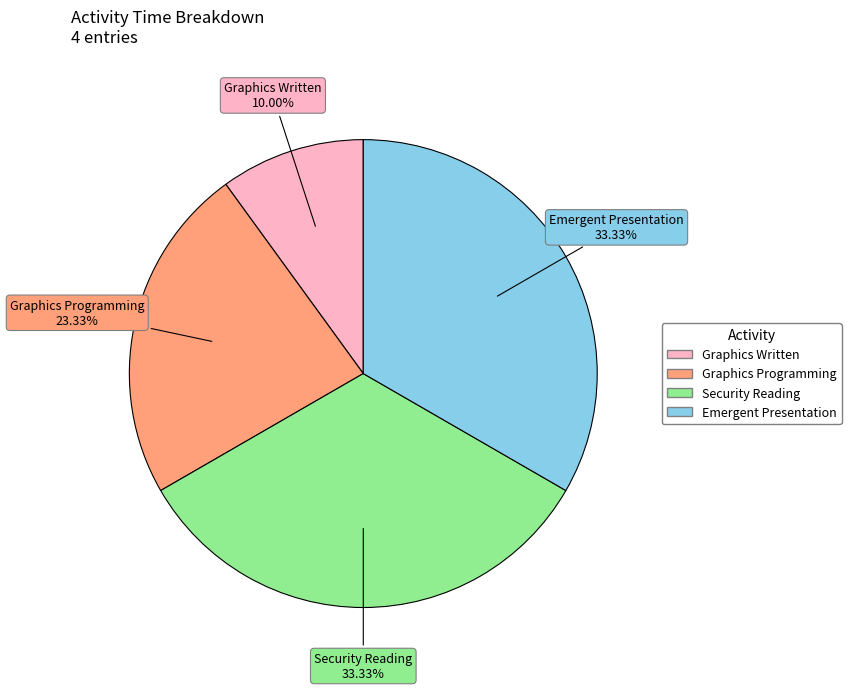

Is the sum of Emergent Presentation and Security Reading greater than half?

Yes